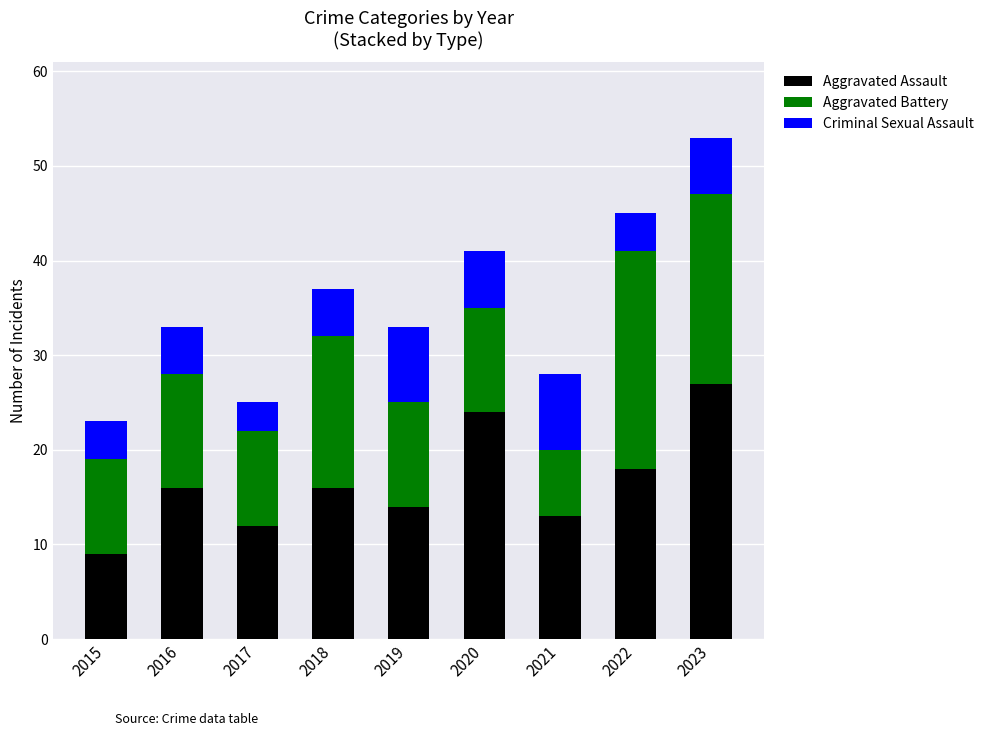

What are all the series names shown in the legend?

Aggravated Assault, Aggravated Battery, Criminal Sexual Assault